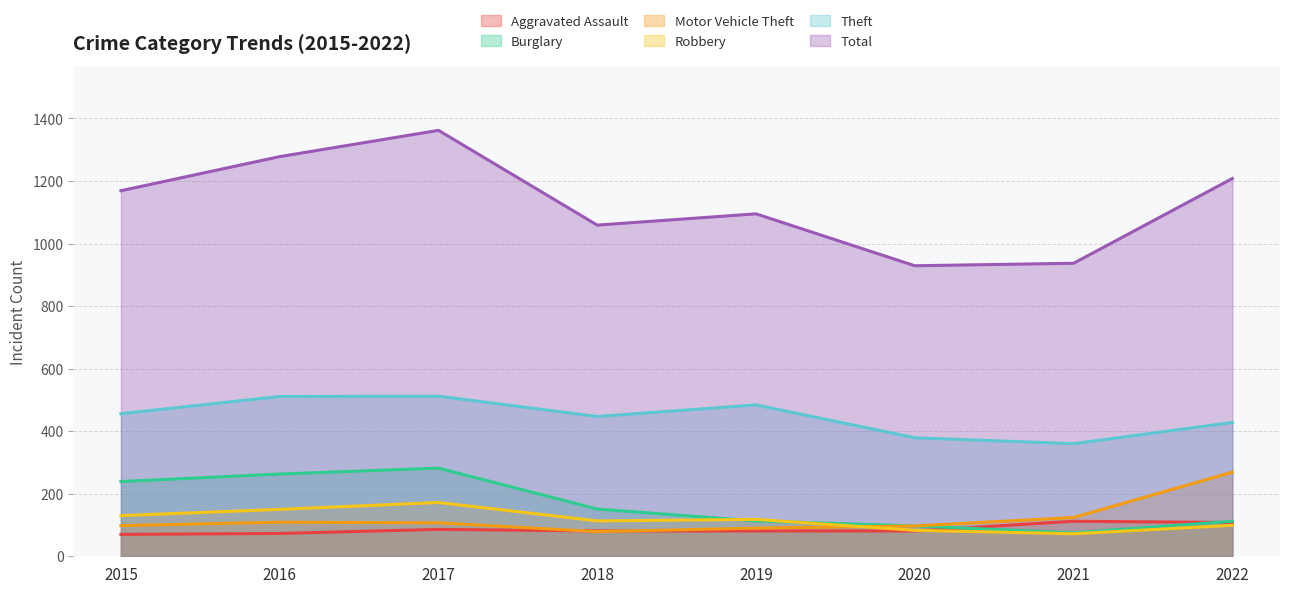

True or false: Total has a value of 913 at 2017.

False